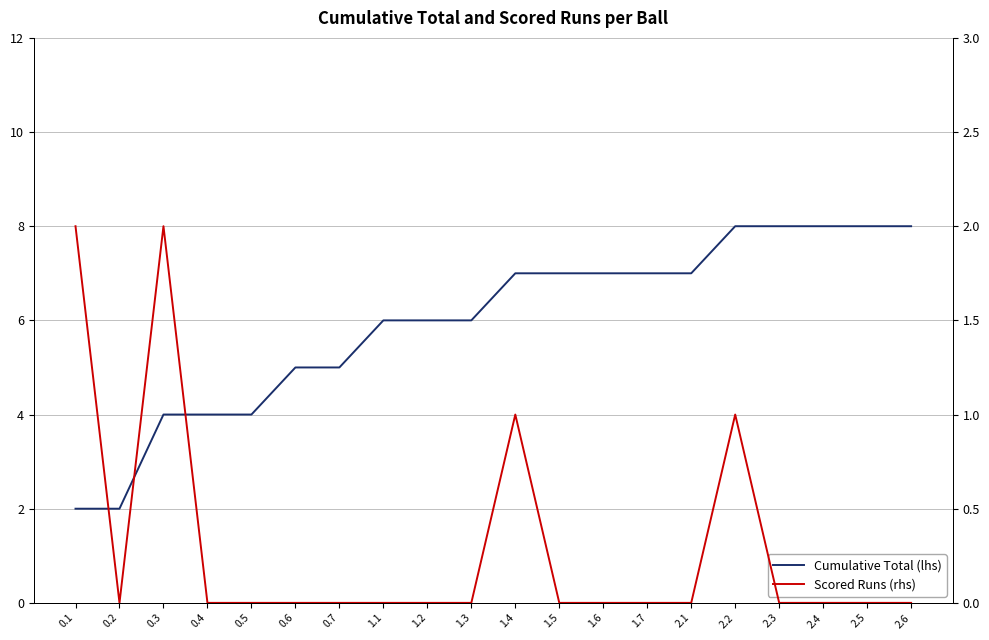

True or false: Cumulative Total (lhs) and Scored Runs (rhs) intersect in this chart.

False